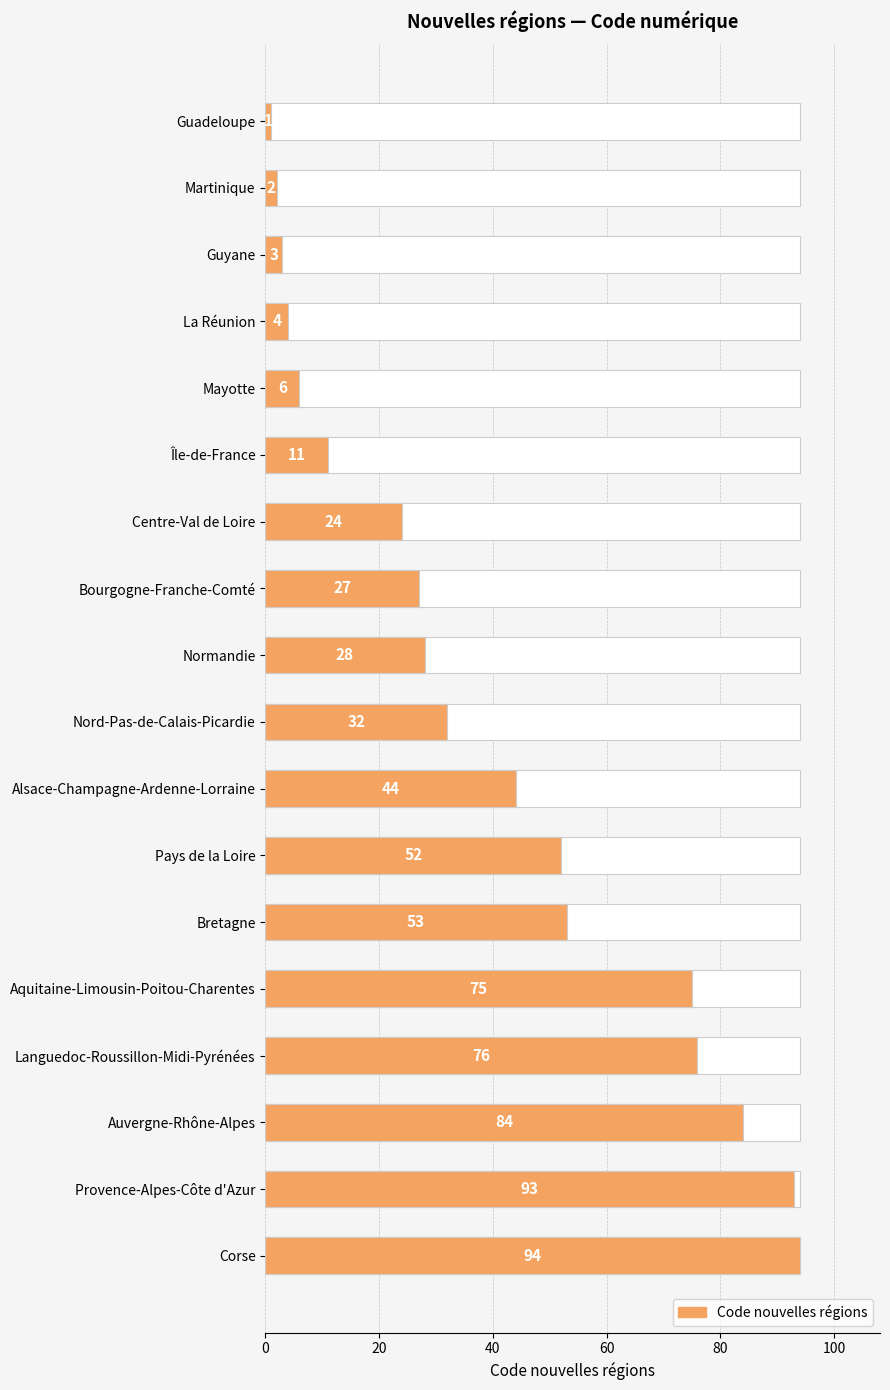

The chart shows a value of 24 at Aquitaine-Limousin-Poitou-Charentes. True or false?

False